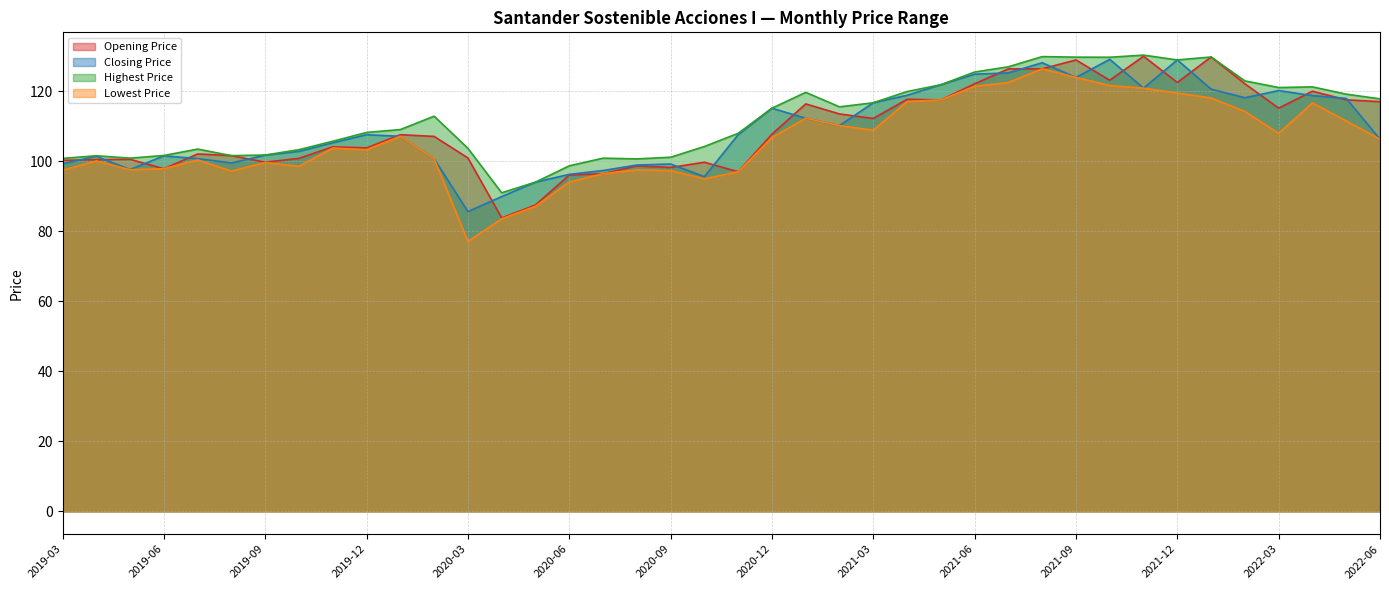

How many values in the Highest Price series exceed 112?

20